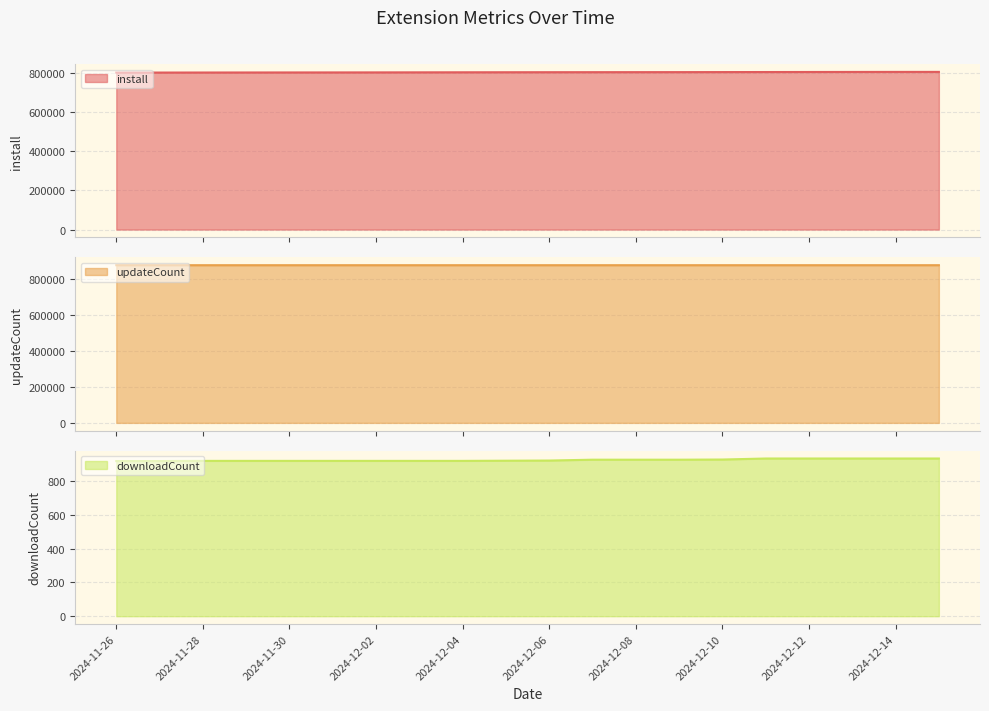

Is it true that updateCount equals 878751 at 2024-11-27?

True